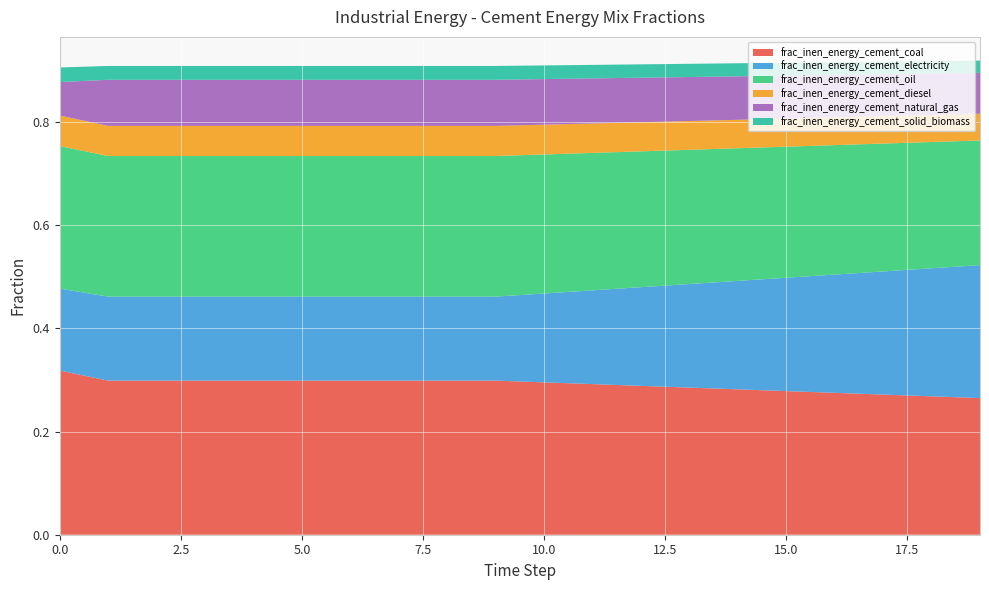

Reading left to right, extract all data points from this chart.

frac_inen_energy_cement_coal: 0=0.3	1=0.3	2=0.3	3=0.3	4=0.3	5=0.3	6=0.3	7=0.3	8=0.3	9=0.3	10=0.3	11=0.3	12=0.3	13=0.3	14=0.3	15=0.3	16=0.3	17=0.3	18=0.3	19=0.3
frac_inen_energy_cement_electricity: 0=0.2	1=0.2	2=0.2	3=0.2	4=0.2	5=0.2	6=0.2	7=0.2	8=0.2	9=0.2	10=0.2	11=0.2	12=0.2	13=0.2	14=0.2	15=0.2	16=0.2	17=0.2	18=0.2	19=0.3
frac_inen_energy_cement_oil: 0=0.3	1=0.3	2=0.3	3=0.3	4=0.3	5=0.3	6=0.3	7=0.3	8=0.3	9=0.3	10=0.3	11=0.3	12=0.3	13=0.3	14=0.3	15=0.3	16=0.3	17=0.2	18=0.2	19=0.2
frac_inen_energy_cement_diesel: 0=0.1	1=0.1	2=0.1	3=0.1	4=0.1	5=0.1	6=0.1	7=0.1	8=0.1	9=0.1	10=0.1	11=0.1	12=0.1	13=0.1	14=0.1	15=0.1	16=0.1	17=0.1	18=0.1	19=0.1
frac_inen_energy_cement_natural_gas: 0=0.1	1=0.1	2=0.1	3=0.1	4=0.1	5=0.1	6=0.1	7=0.1	8=0.1	9=0.1	10=0.1	11=0.1	12=0.1	13=0.1	14=0.1	15=0.1	16=0.1	17=0.1	18=0.1	19=0.1
frac_inen_energy_cement_solid_biomass: 0=0.0	1=0.0	2=0.0	3=0.0	4=0.0	5=0.0	6=0.0	7=0.0	8=0.0	9=0.0	10=0.0	11=0.0	12=0.0	13=0.0	14=0.0	15=0.0	16=0.0	17=0.0	18=0.0	19=0.0